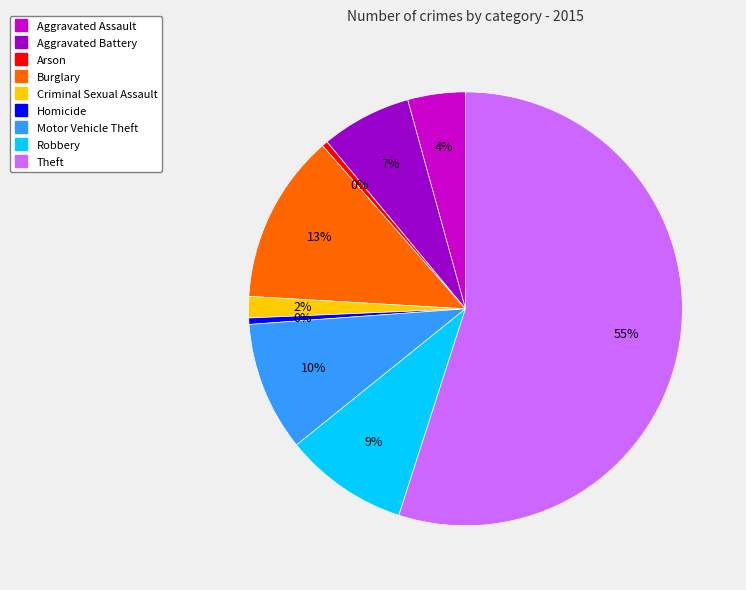

To the nearest percent, what is the average slice percentage?

11%